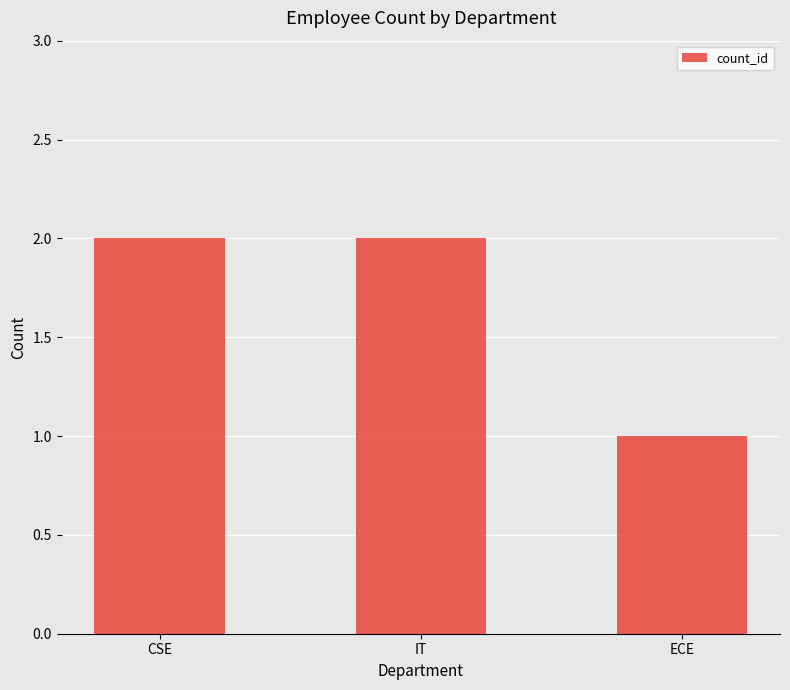

What is the value of the 1st bar from the left?

2